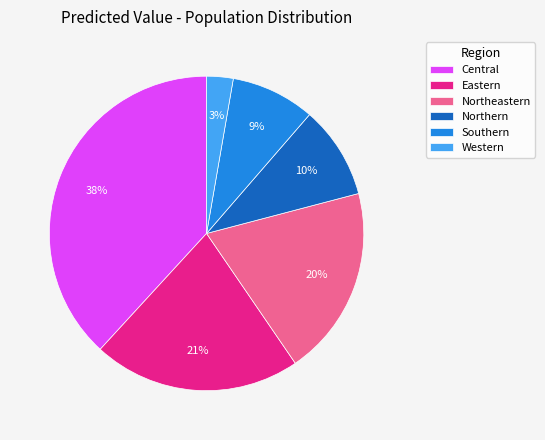

To the nearest percent, what is the average slice percentage?

17%